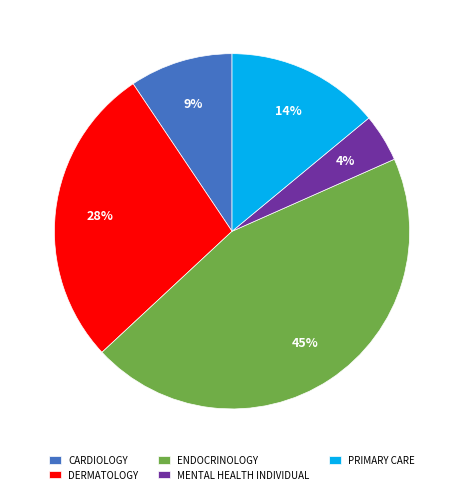

How many slices are in this pie chart?

5